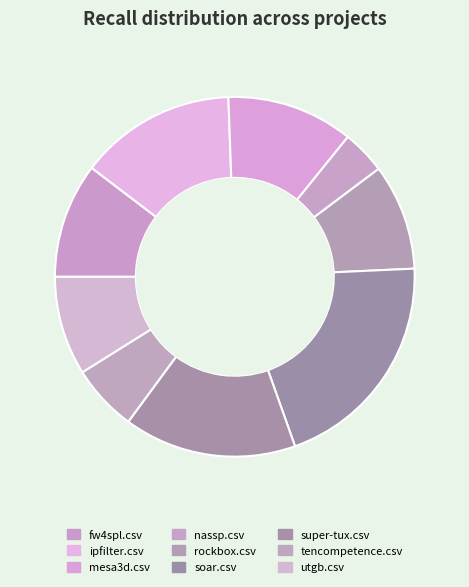

Rank the categories by value from highest to lowest.

soar.csv, super-tux.csv, ipfilter.csv, mesa3d.csv, fw4spl.csv, rockbox.csv, utgb.csv, tencompetence.csv, nassp.csv